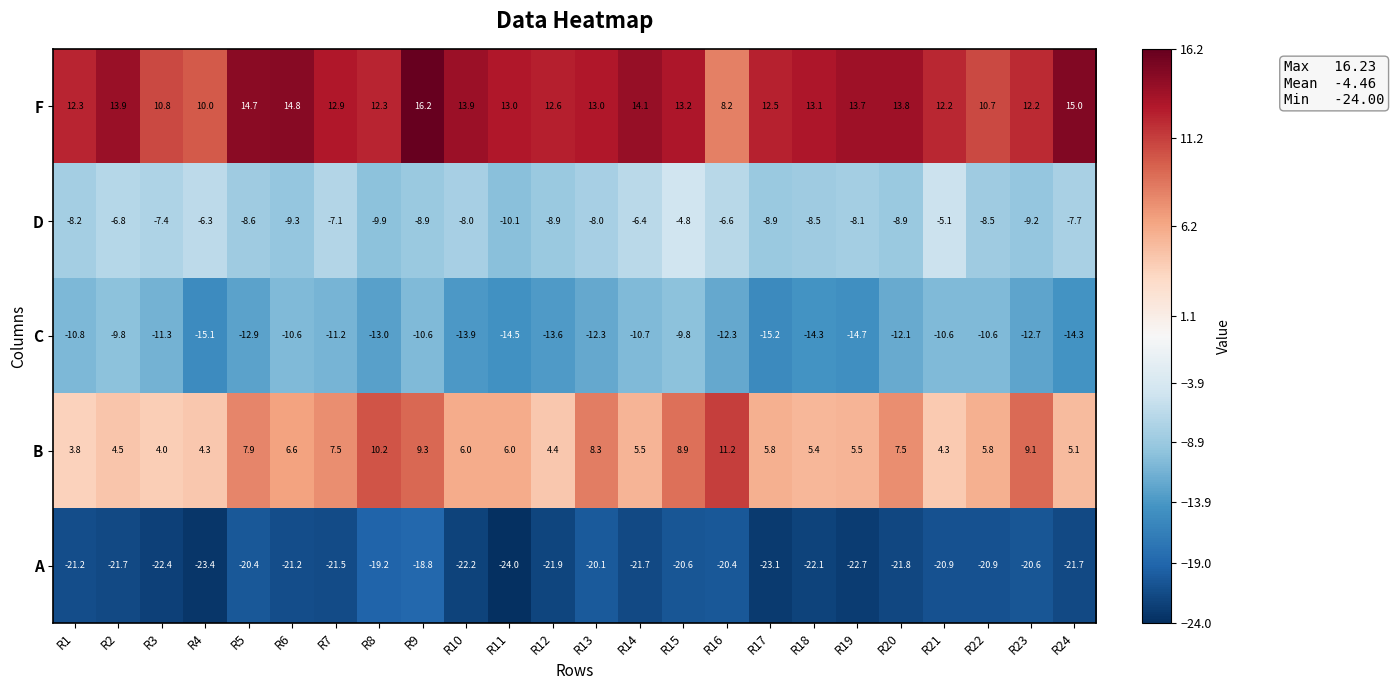

What is the average value of the A series?

-21.4